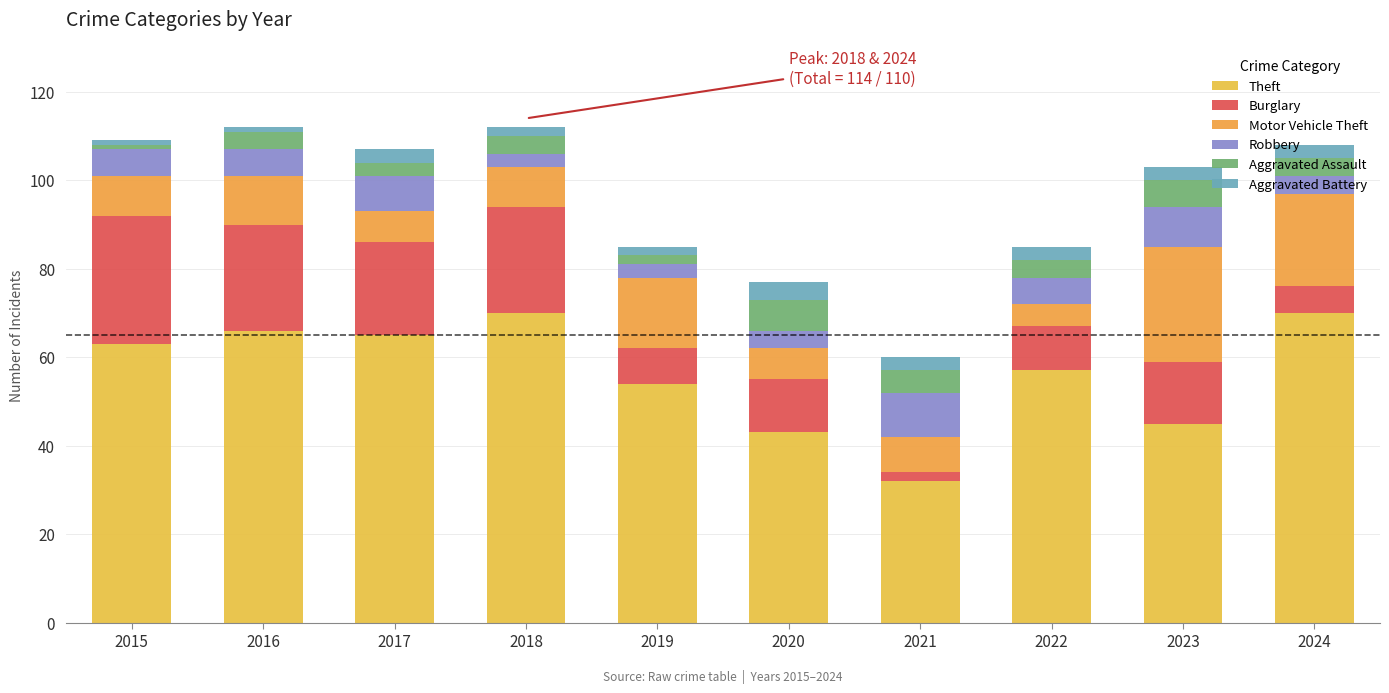

Read the Burglary value at 2023, to the nearest 5.

15